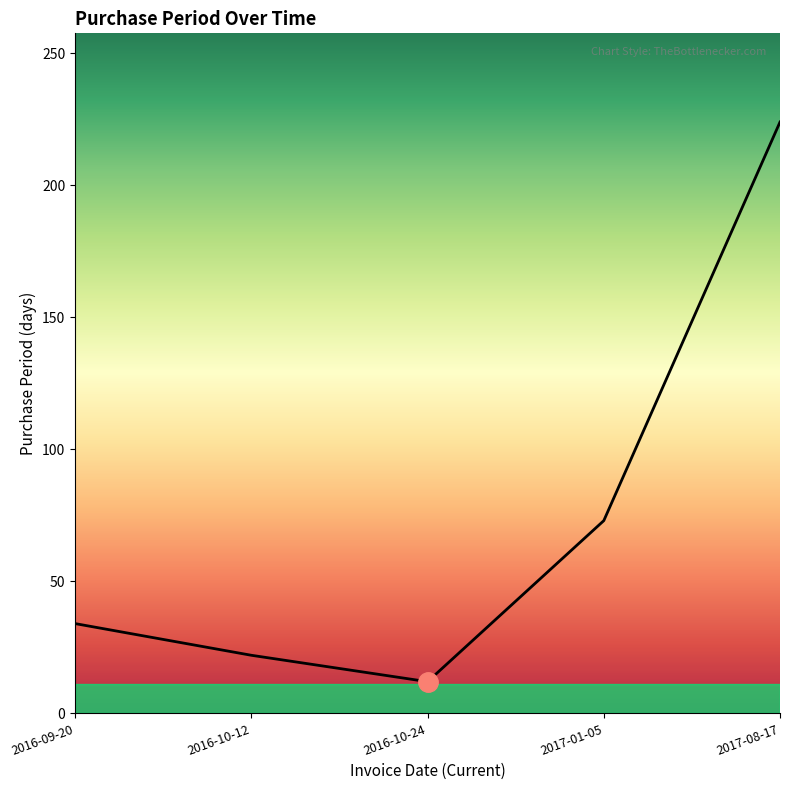

What is the maximum value shown in the chart?

224